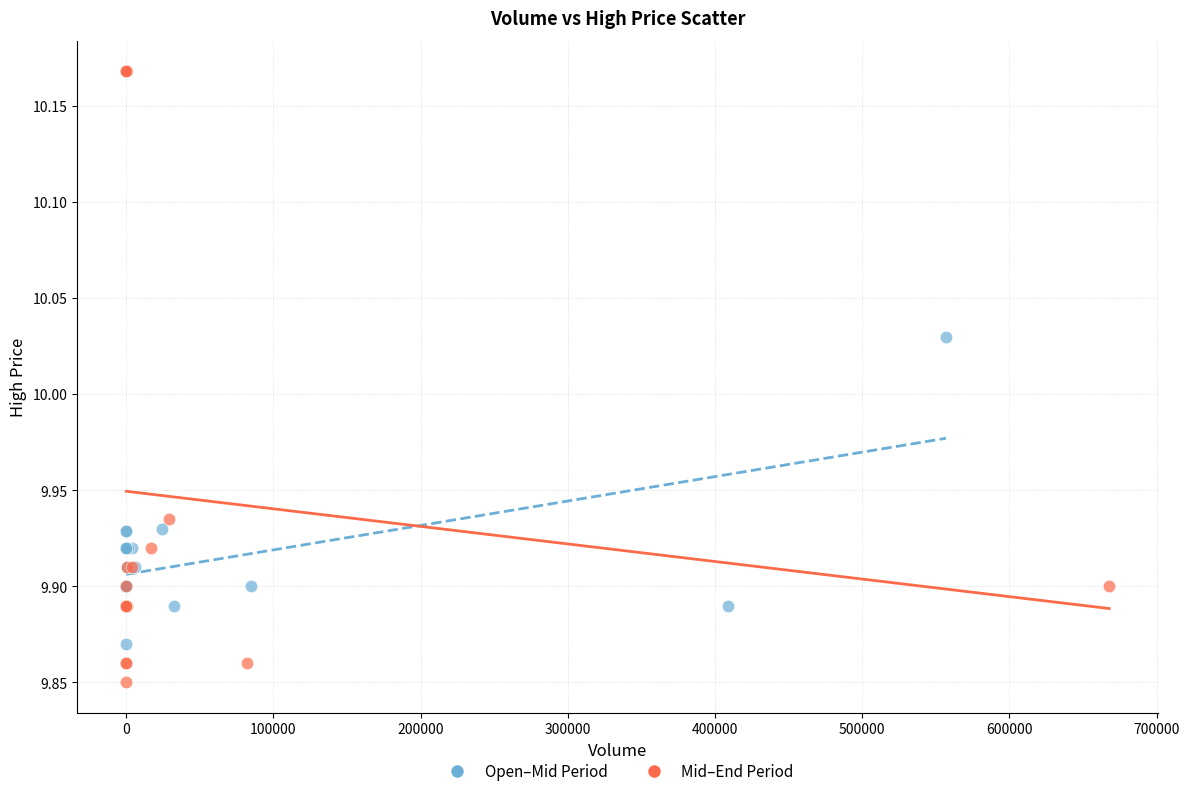

Which series has the widest spread of Y values?

Mid–End Period